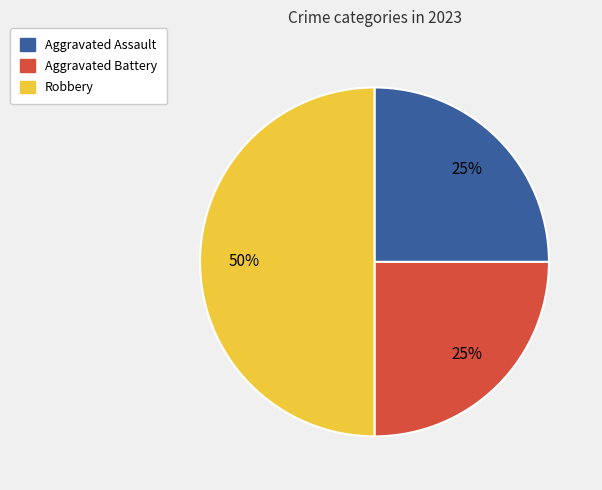

Is it true that Aggravated Battery is 14% of the pie?

False